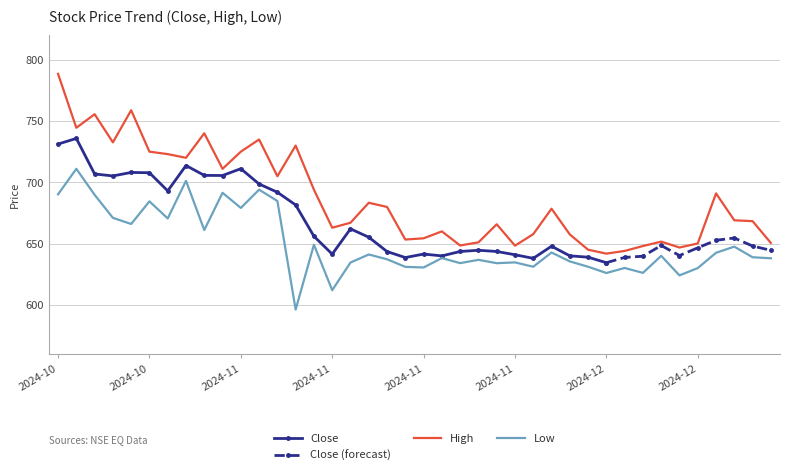

True or false: Low and High intersect in this chart.

False